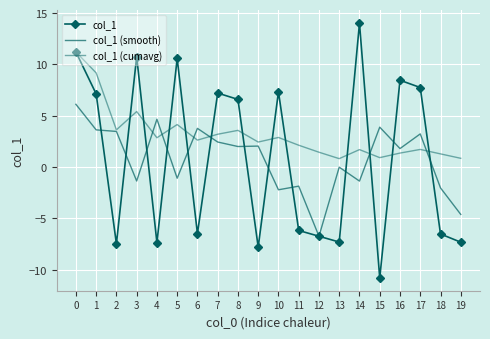

Where is the first local minimum for col_1 (smooth)?

3